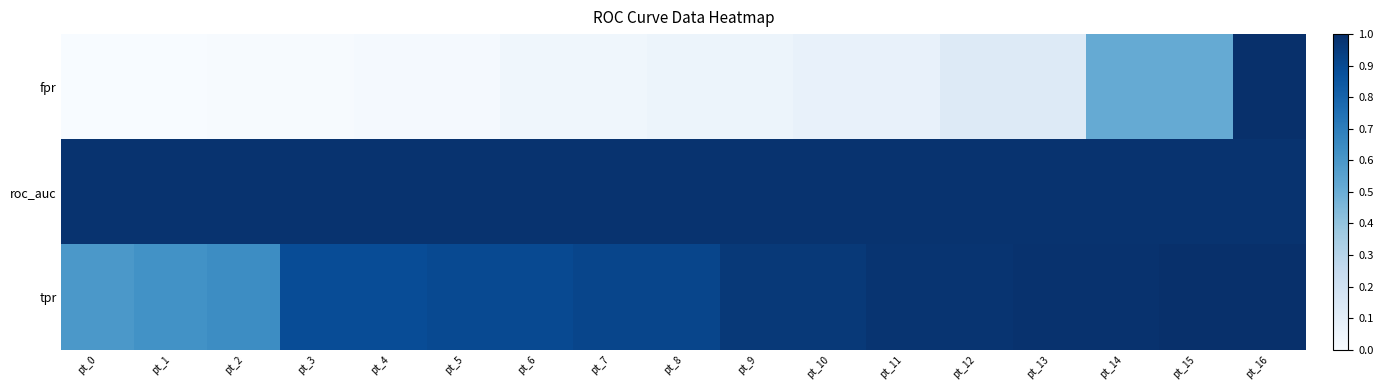

How many categories are shown in the chart?

17